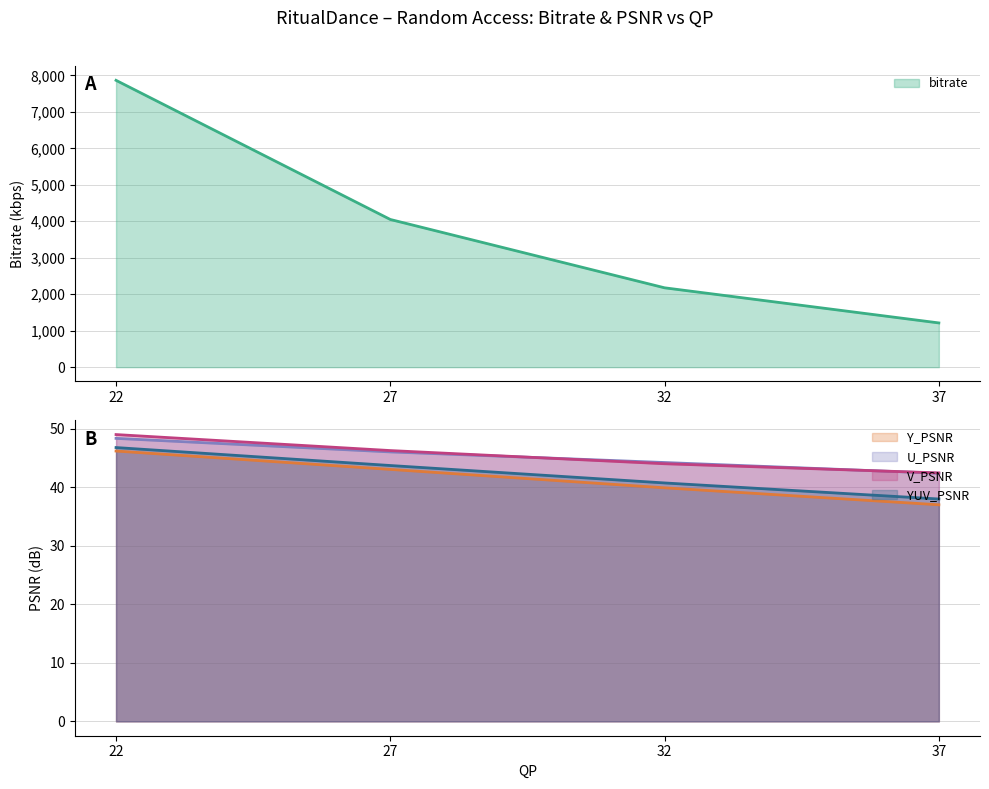

What is the total value across all series at 27?

4228.5